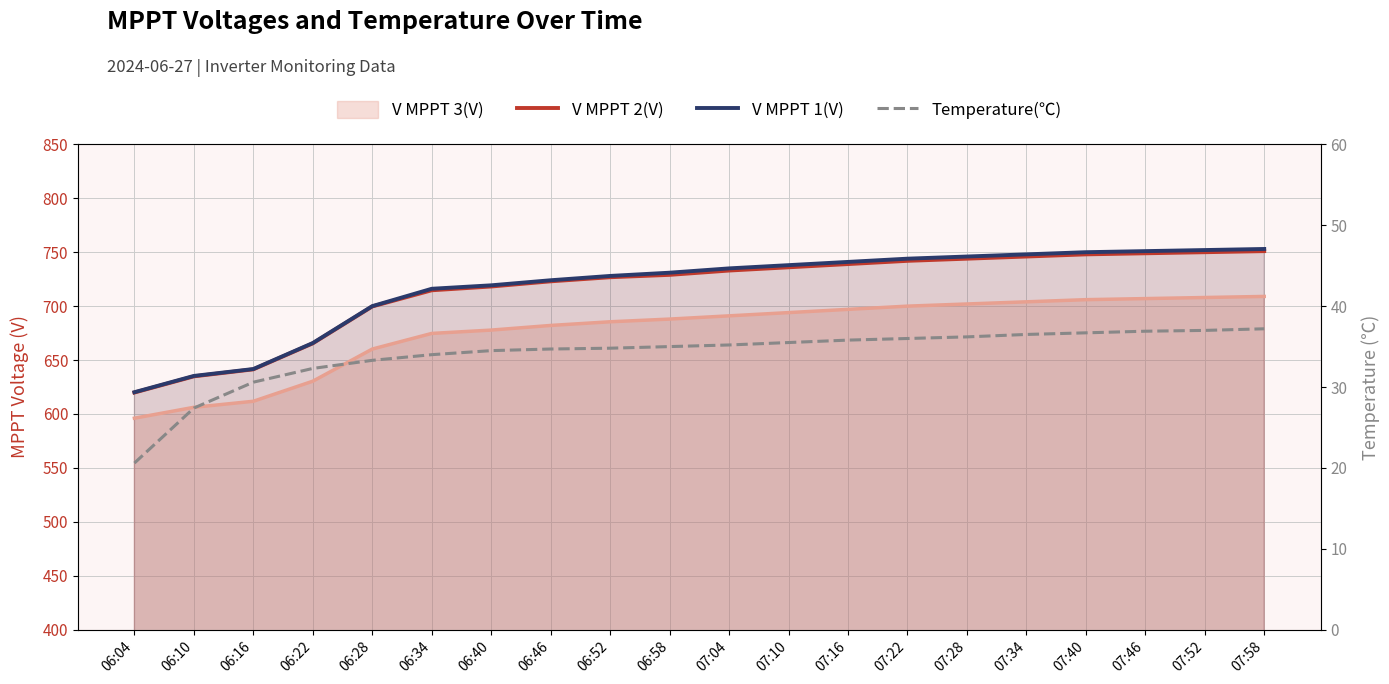

Is the value of V MPPT 2(V) at 07:16 greater than the value of V MPPT 1(V) at 07:34?

No